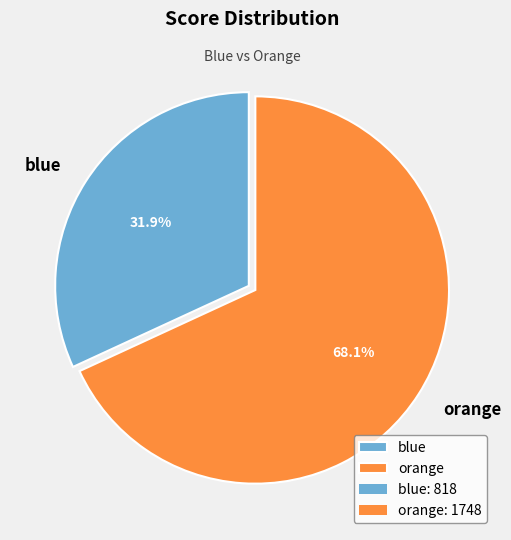

What portion of the pie excludes blue?

68.1%